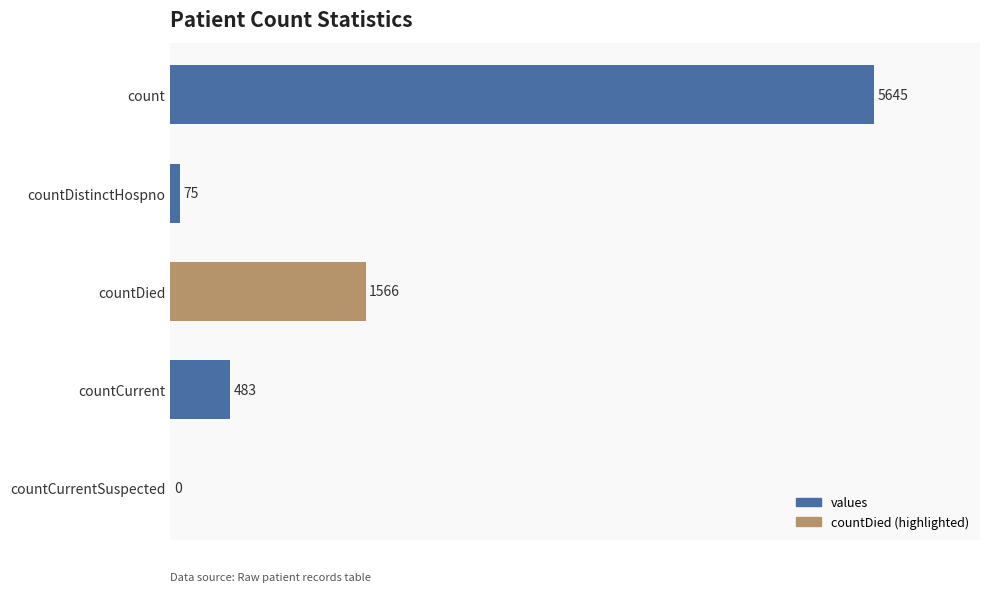

What is the average value?

1554